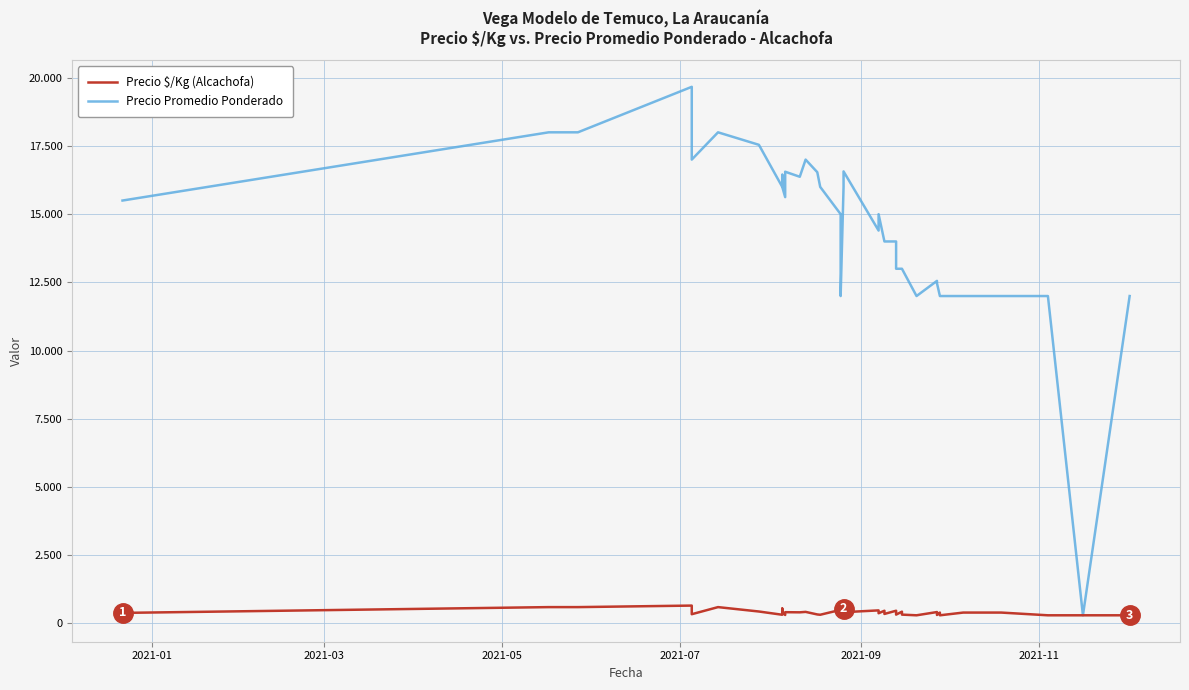

Does the chart display data point markers on the line(s)?

No